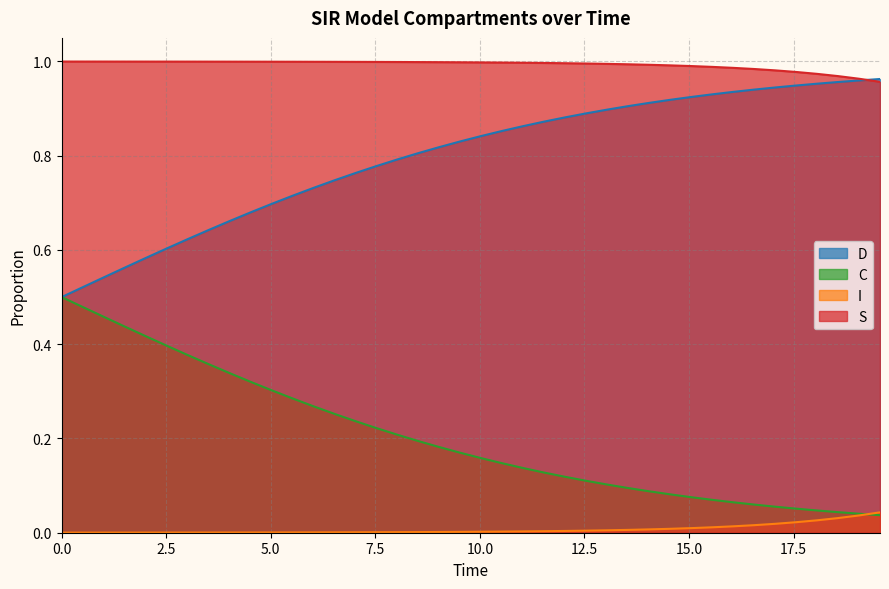

What is the difference between the second highest and second lowest values in the C series?

0.4